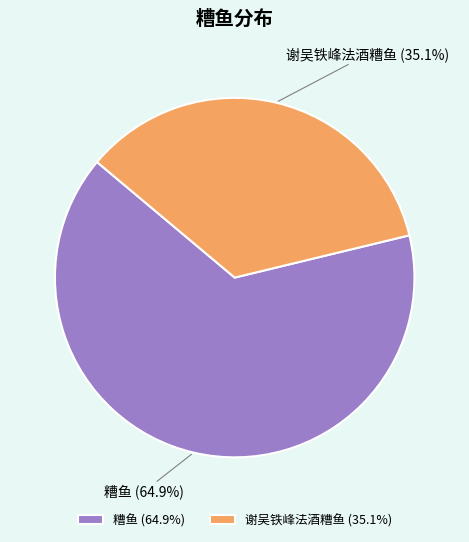

The 谢吴铁峰法酒糟鱼 slice represents 24% of the pie. True or false?

False